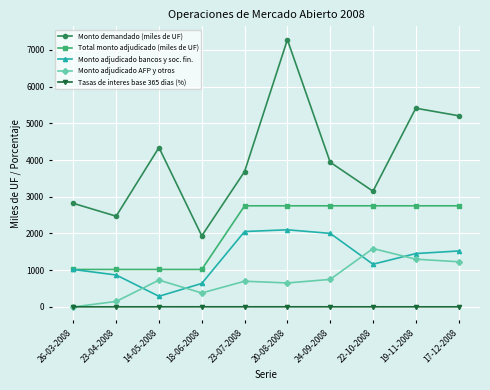

What position from the right is 20-08-2008?

5